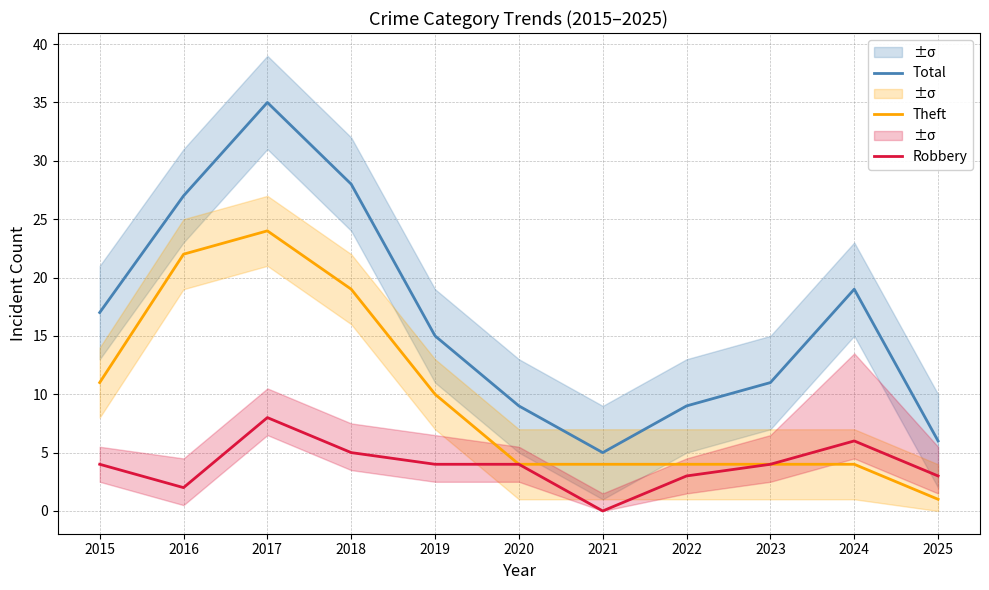

Where is the first local minimum for Robbery?

2016